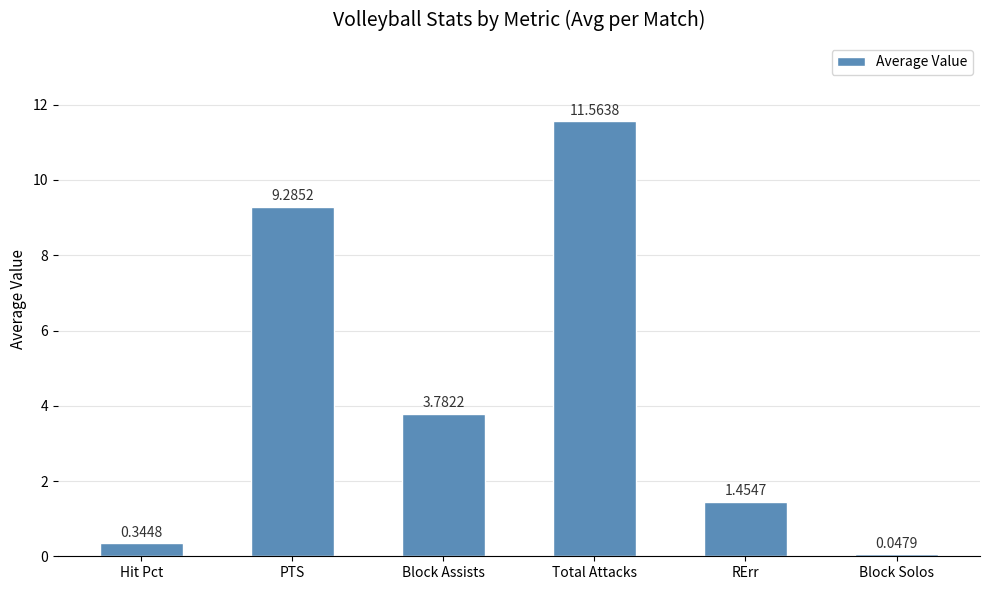

What is the difference between the values at Block Solos and PTS?

9.2